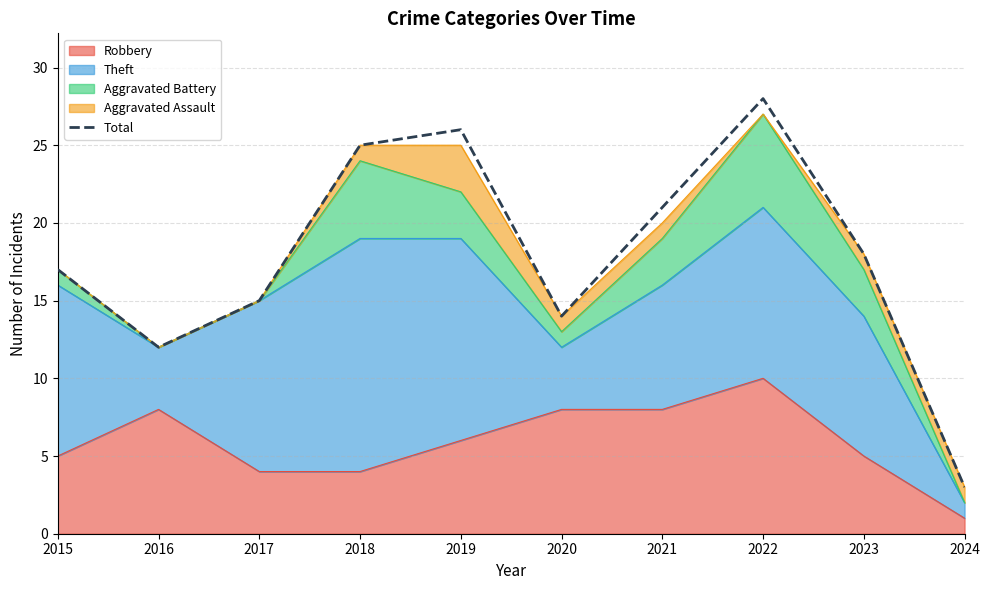

Reading left to right, transcribe all the data shown in this chart.

2015=17	2016=12	2017=15	2018=25	2019=26	2020=14	2021=21	2022=28	2023=18	2024=3